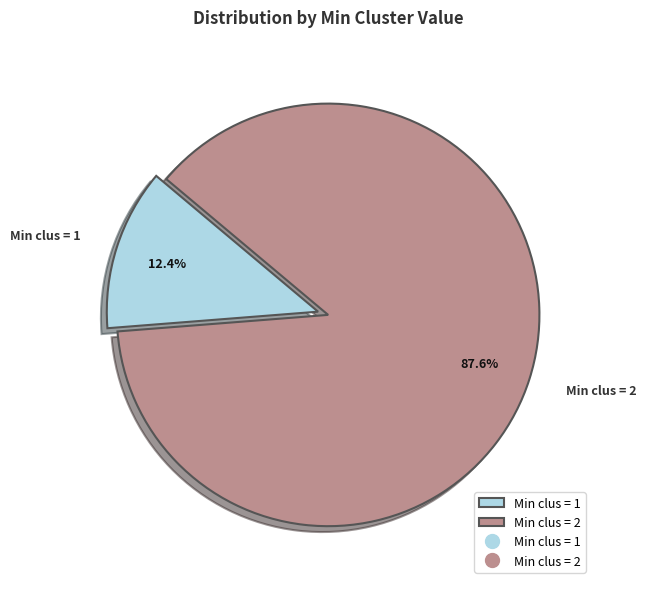

Which slice is the smallest?

Min clus = 1